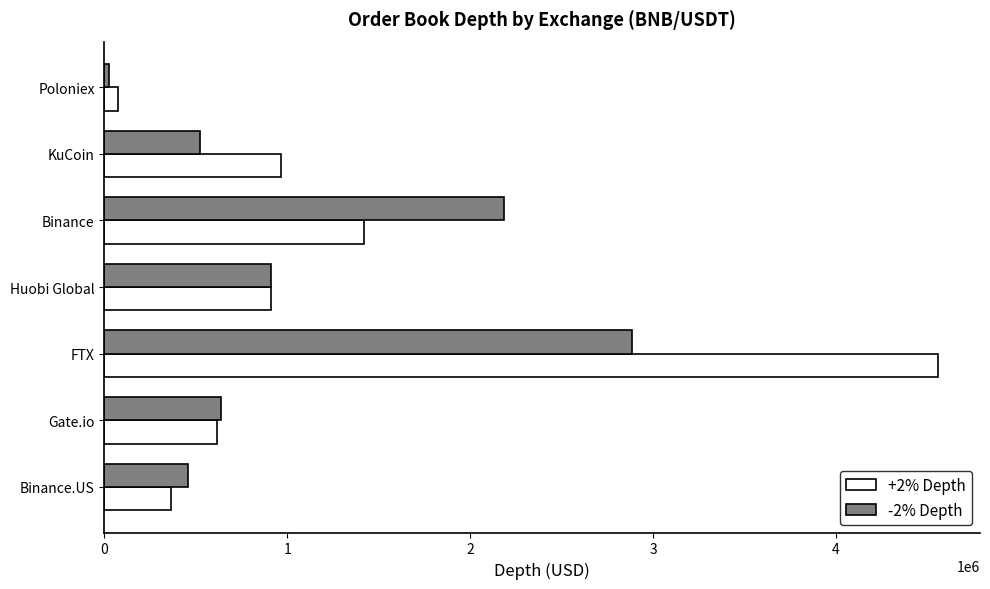

Rank the series at Binance from lowest to highest value.

+2% Depth, -2% Depth